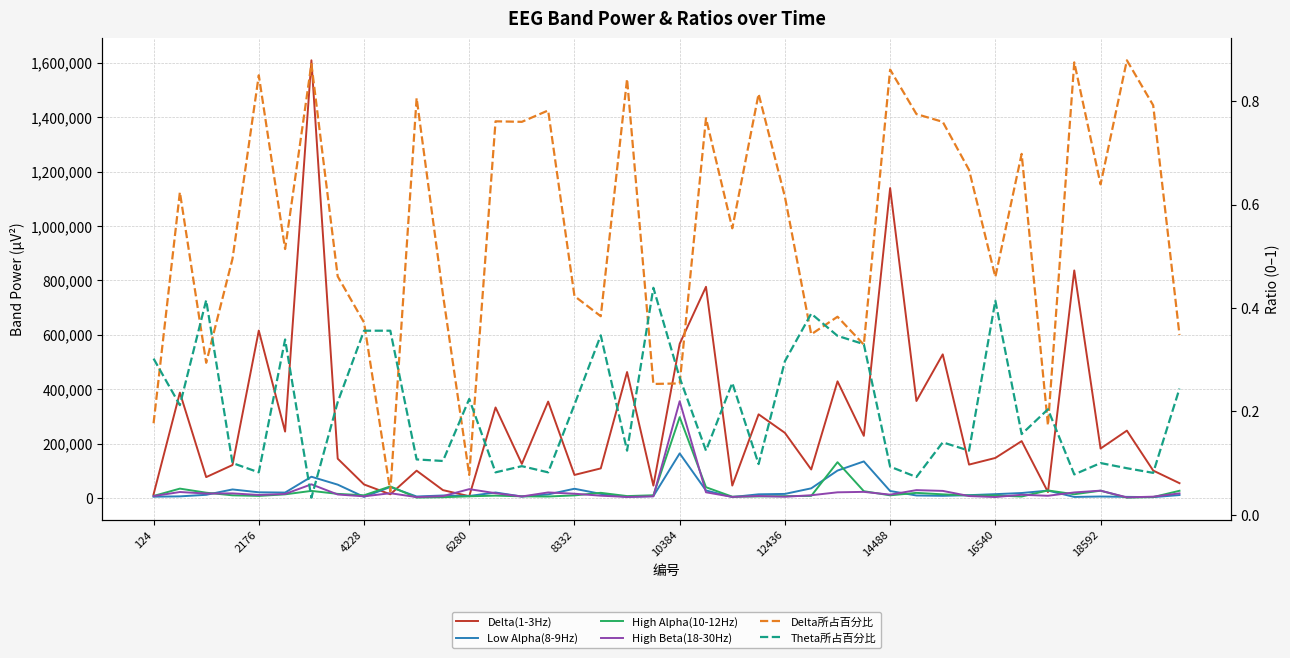

What is the difference between the maximum and minimum values in the High Beta(18-30Hz) series?

353543.0